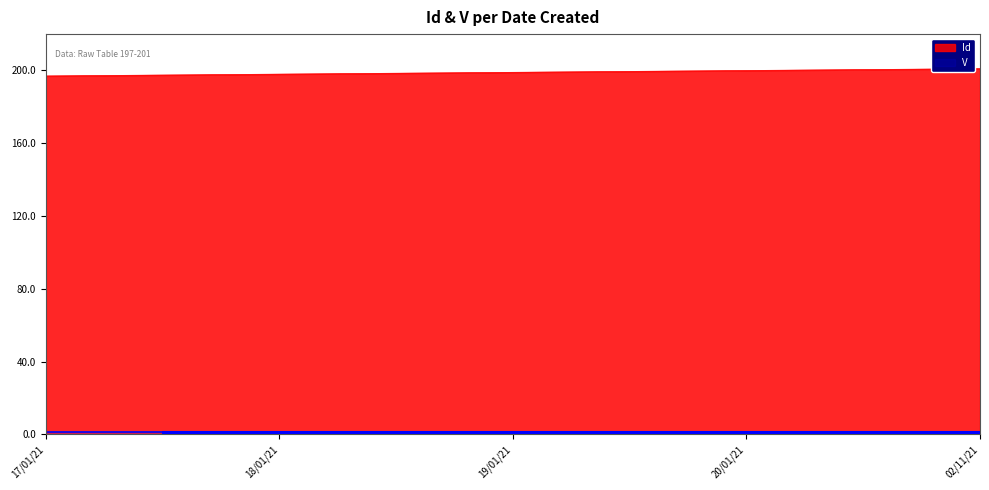

Count the values in the range 198 to 200.

3